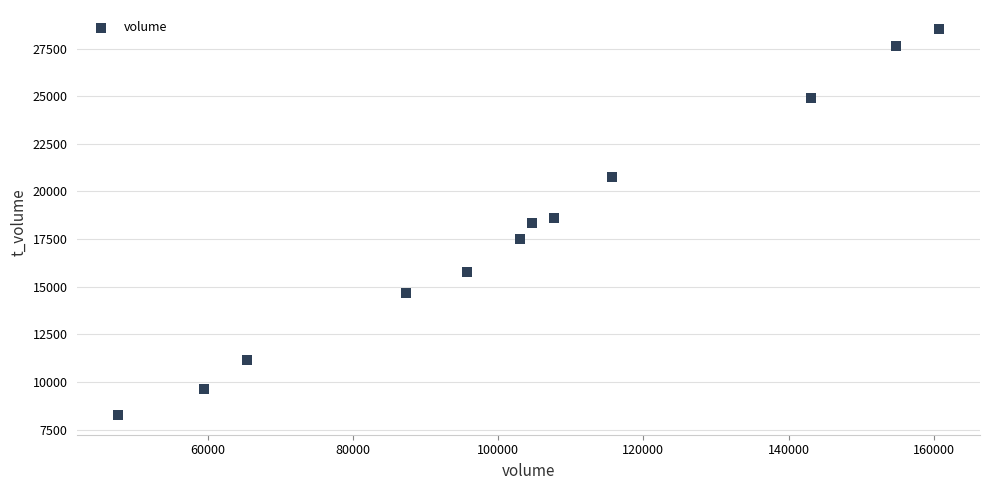

What is the average X value?

103771